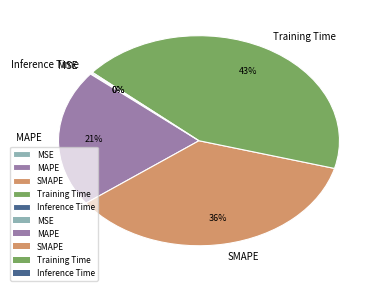

Is there any slice that represents more than half of the pie?

No